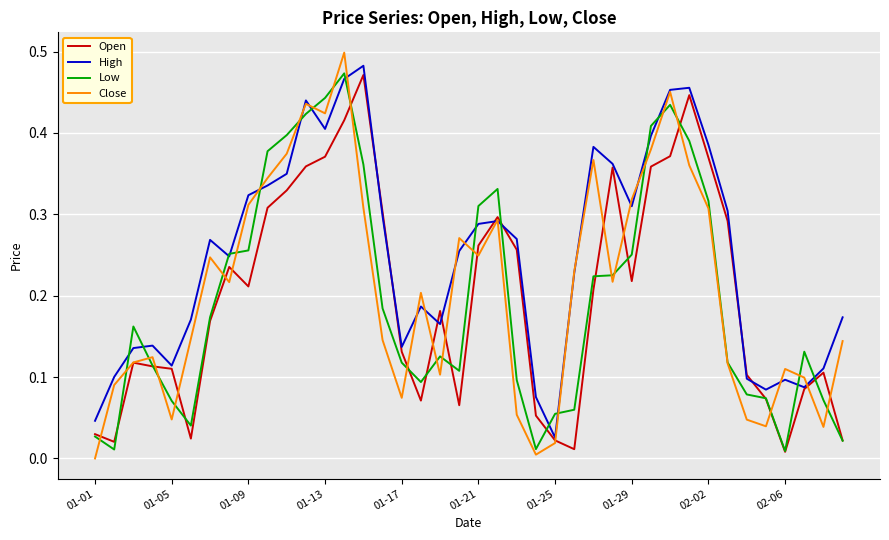

Which series has the largest total across all categories?

High